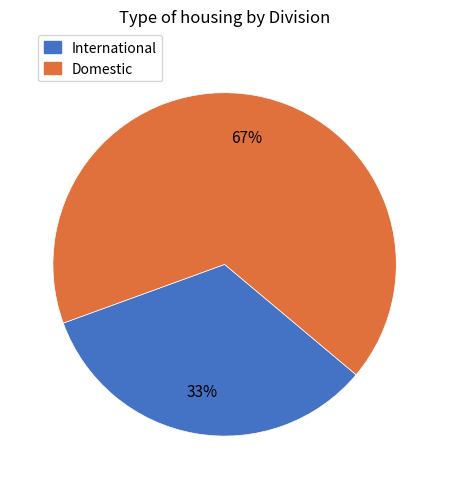

How many slices are in this pie chart?

2